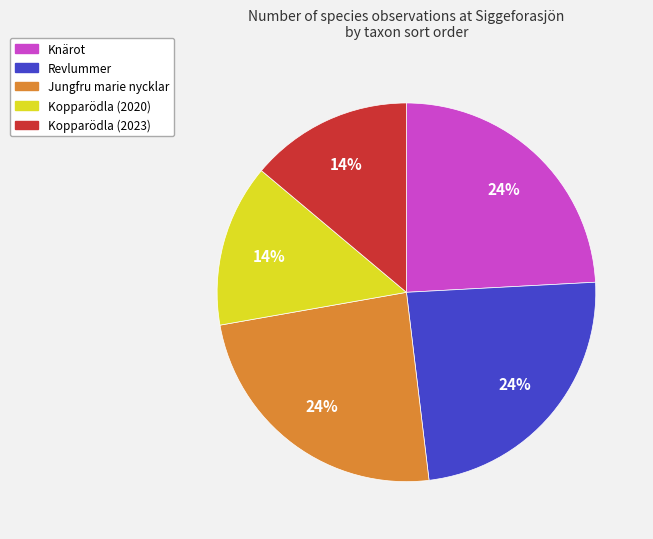

Approximately how many times larger is the value at Knärot compared to Kopparödla (2023)?

1.7